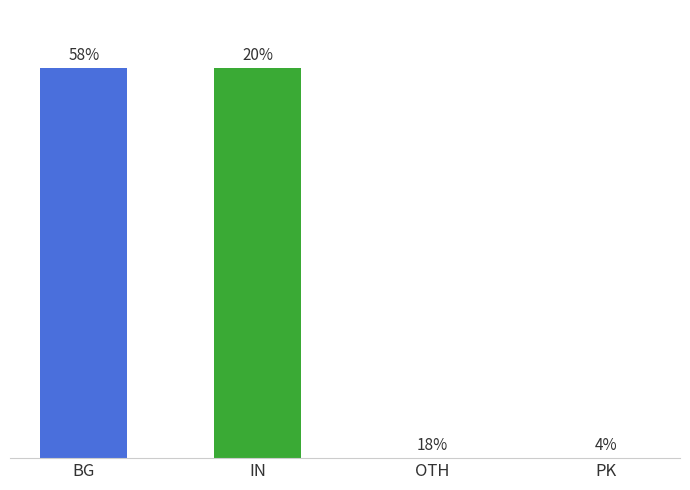

Are the bars horizontal?

No